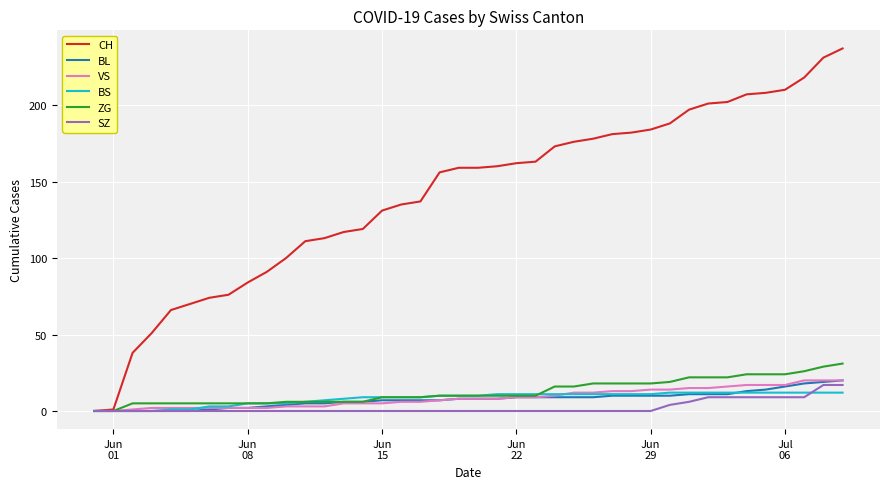

Is this an area chart (filled region under the line)?

No